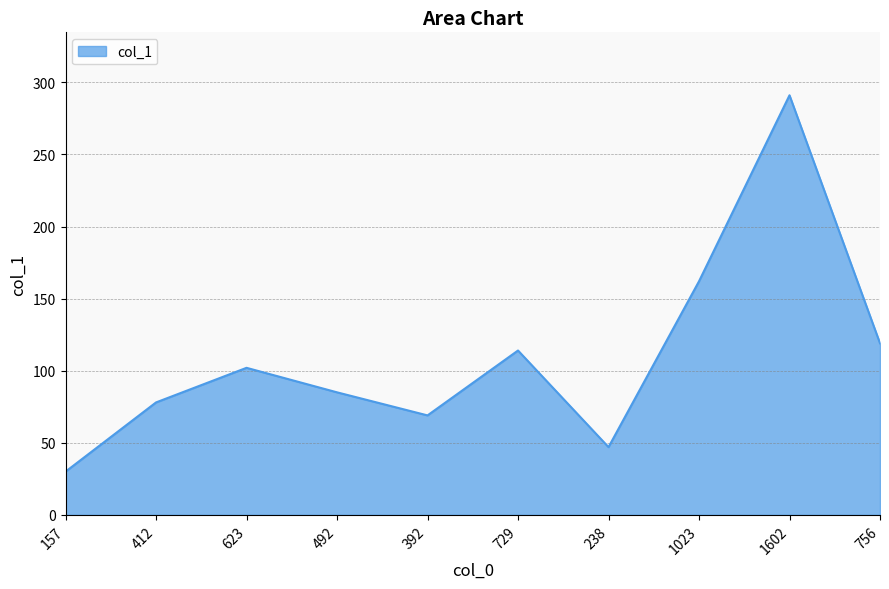

What is the greatest value displayed?

291